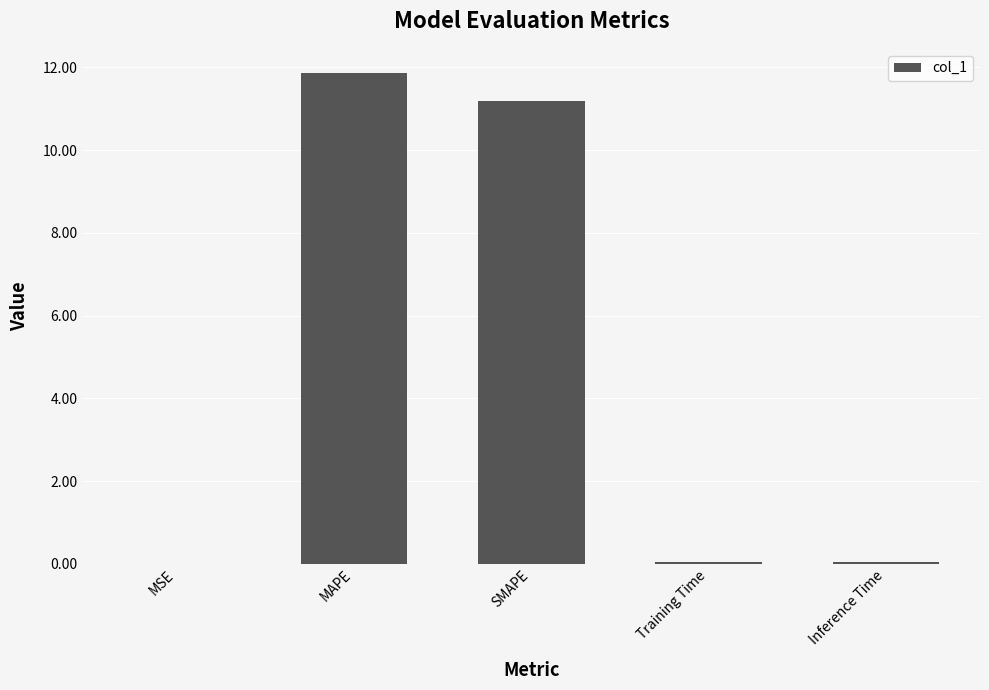

What is the change in value from SMAPE to Training Time?

-11.1